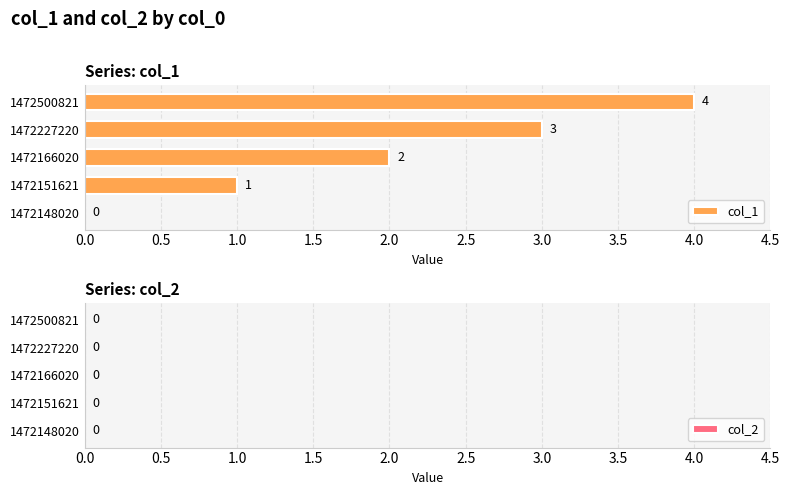

What is the change in value from 1472148020 to 1472151621?

+1